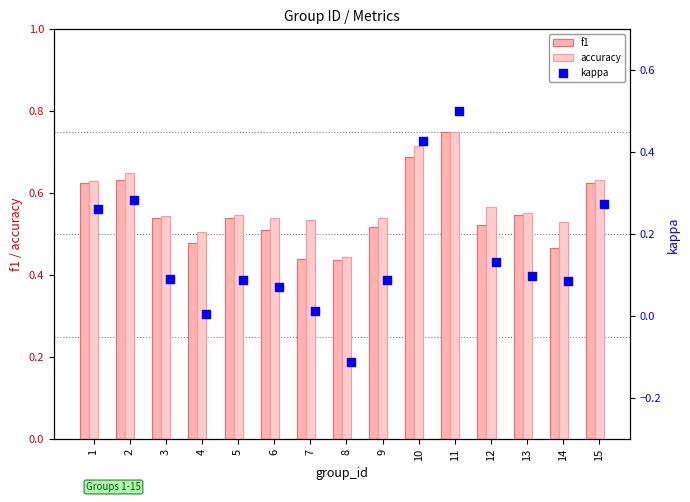

What is the total value across all series at 5?

1.2